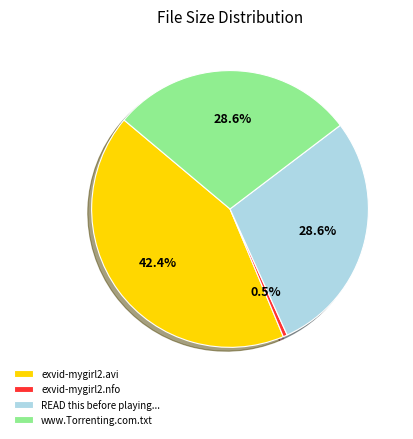

Which has a higher value, READ this before playing... or exvid-mygirl2.avi?

exvid-mygirl2.avi